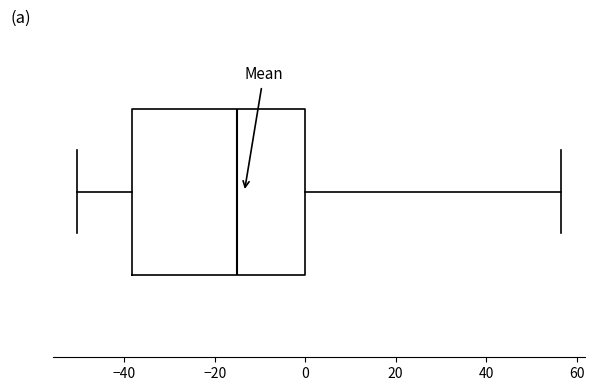

Transcribe this box plot: give where the median line is, the range the box spans, and where the two whiskers end, as read against the x-axis. The values are not printed on the chart, so give them approximately, as read against the axis.

median -14, box -38 to 0, whiskers -50 to 56